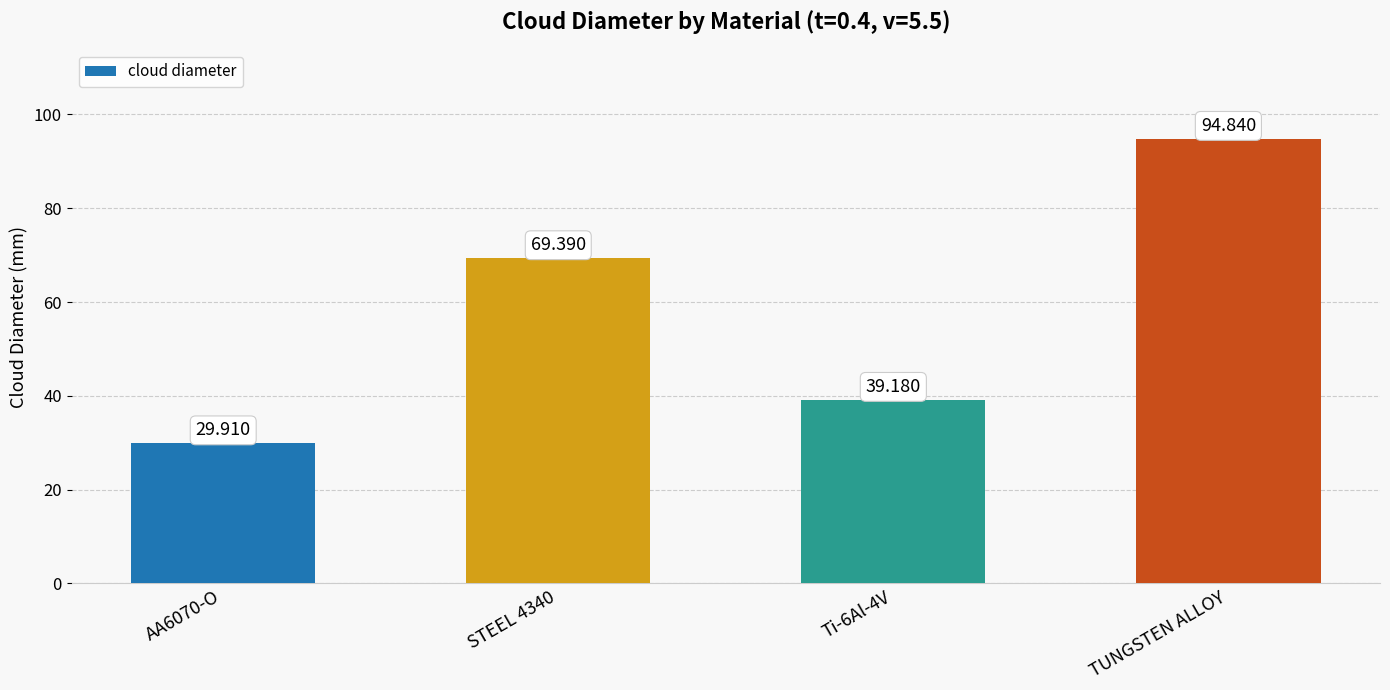

Reading left to right, list all the values displayed in this chart.

AA6070-O=29.9	STEEL 4340=69.4	Ti-6Al-4V=39.2	TUNGSTEN ALLOY=94.8